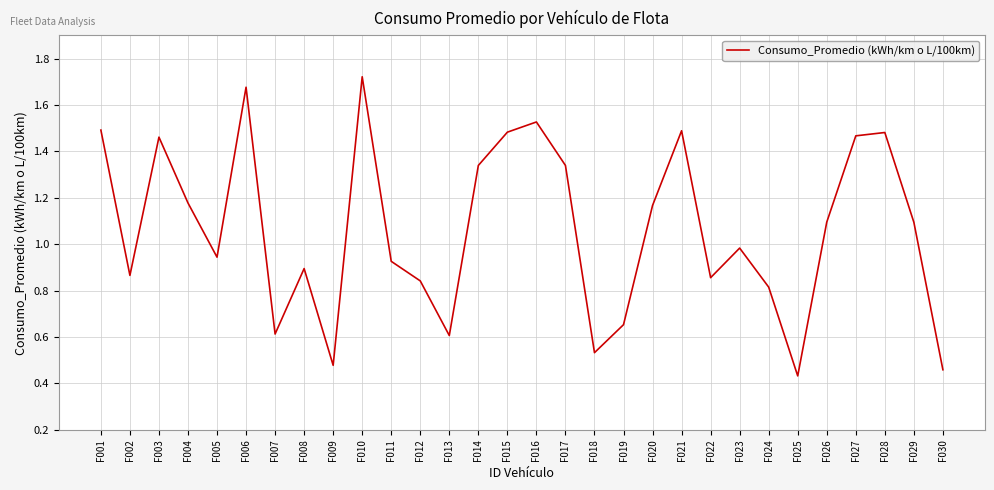

What is the change in value from F015 to F020?

-0.3